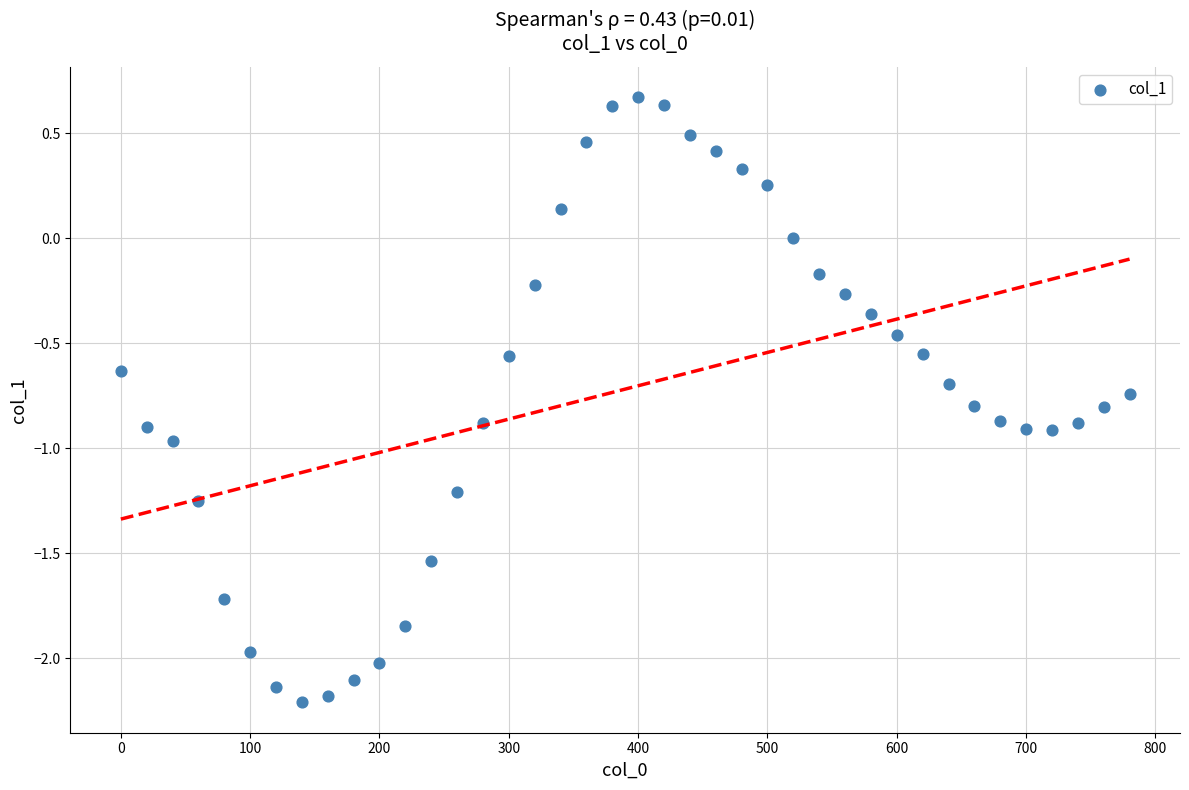

What is the range of Y values (max minus min)?

2.9